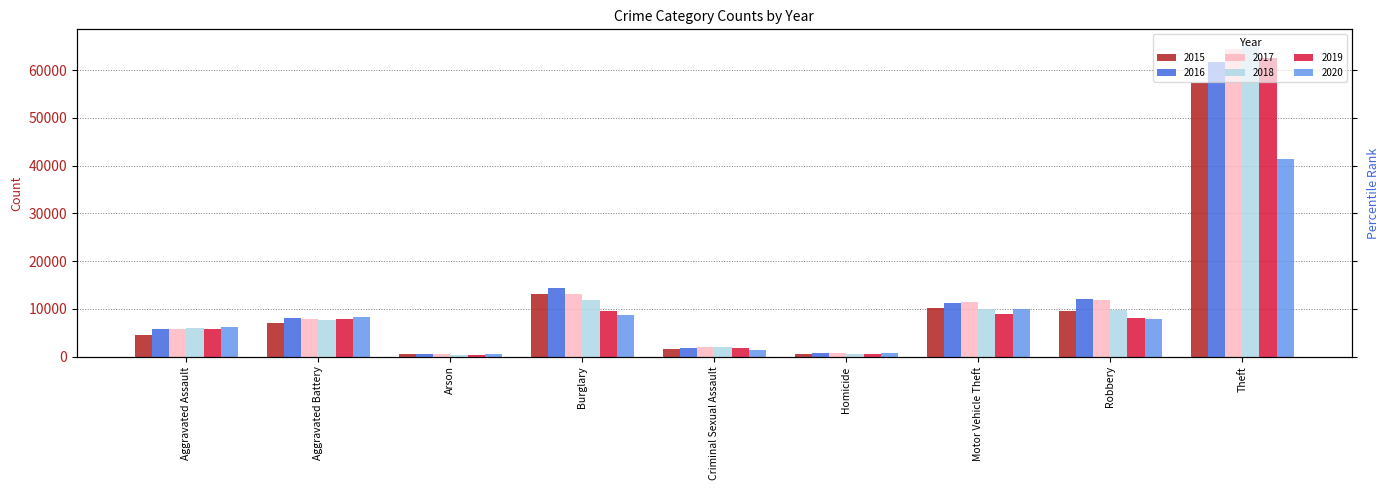

Where does the 2016 series first go above 8085?

Burglary